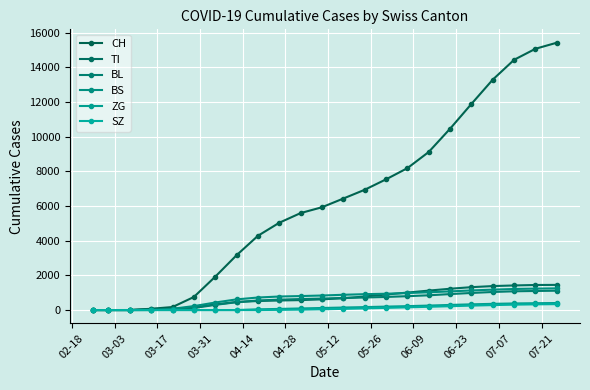

How many lines are shown in the chart?

6